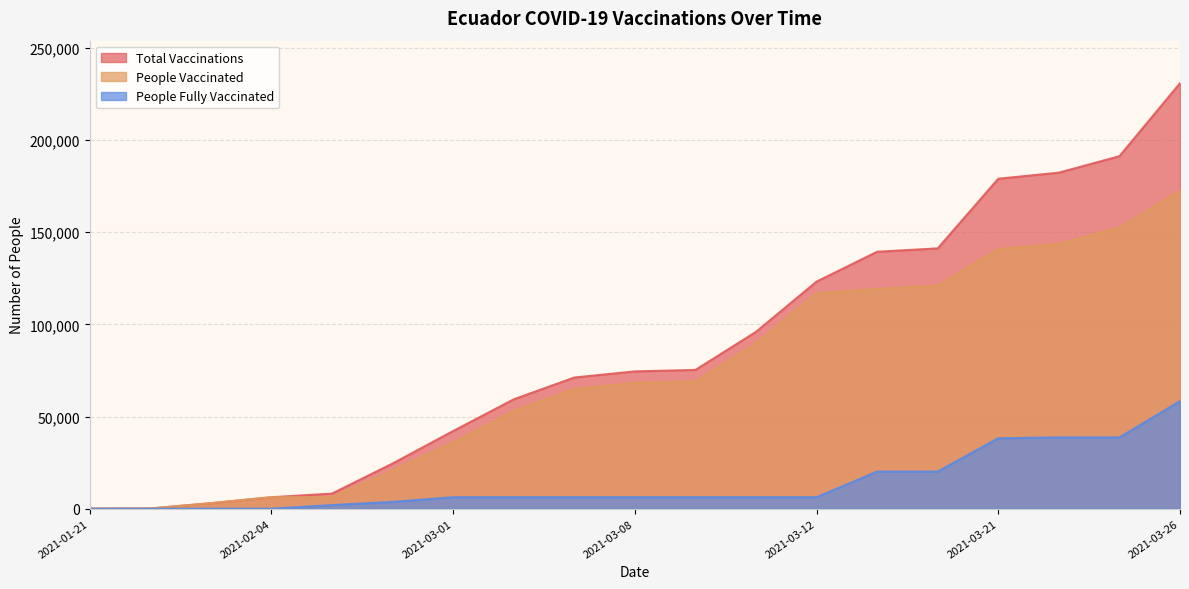

The people_fully_vaccinated series shows -37231 at 2021-01-22. True or false?

False